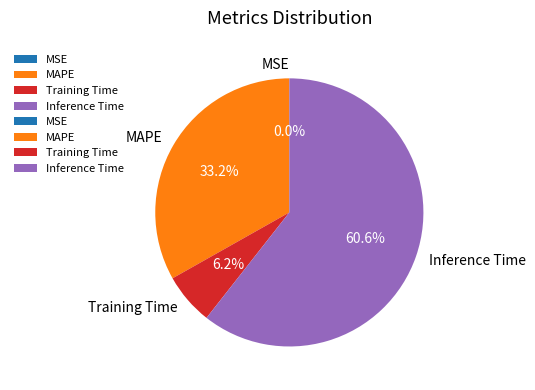

To the nearest percent, what portion does MAPE represent?

33%